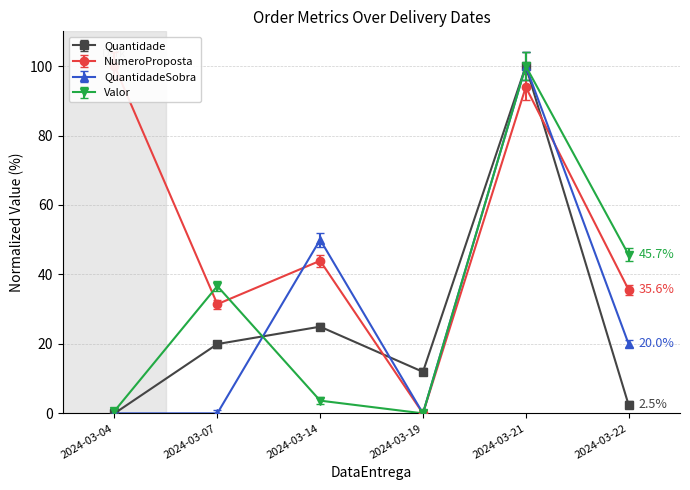

What is the difference between the second highest and second lowest values in the QuantidadeSobra series?

50.0